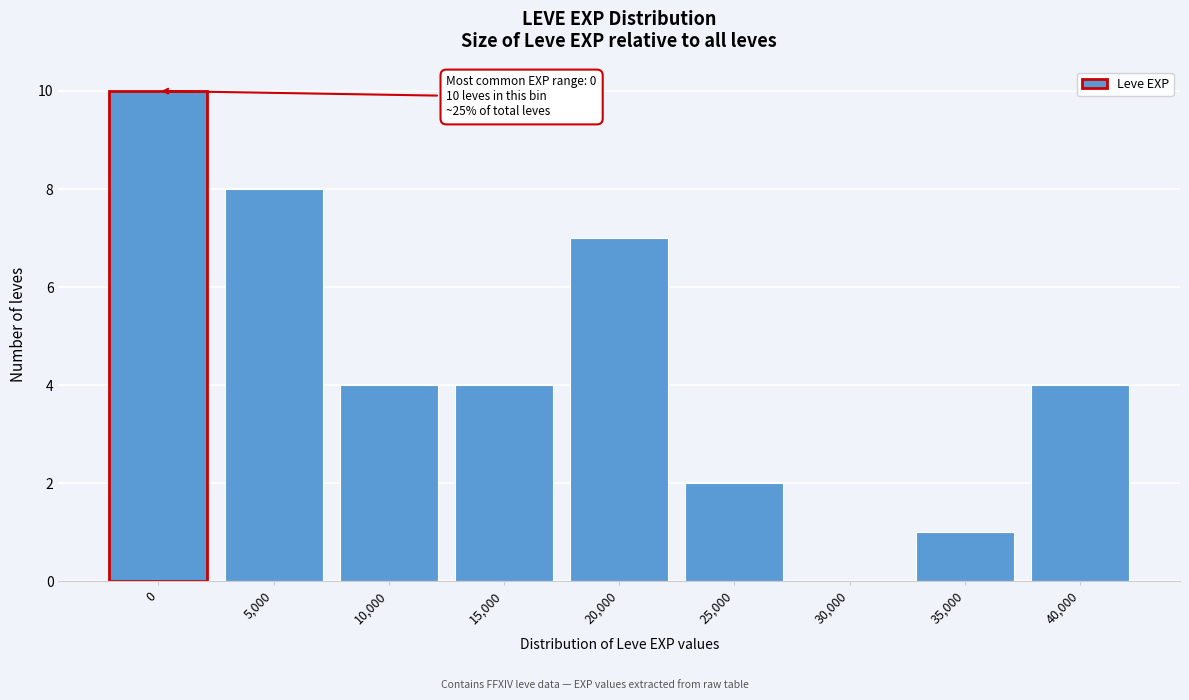

Reading left to right, extract all data points from this chart.

0=10	5,000=8	10,000=4	15,000=4	20,000=7	25,000=2	30,000=0	35,000=1	40,000=4